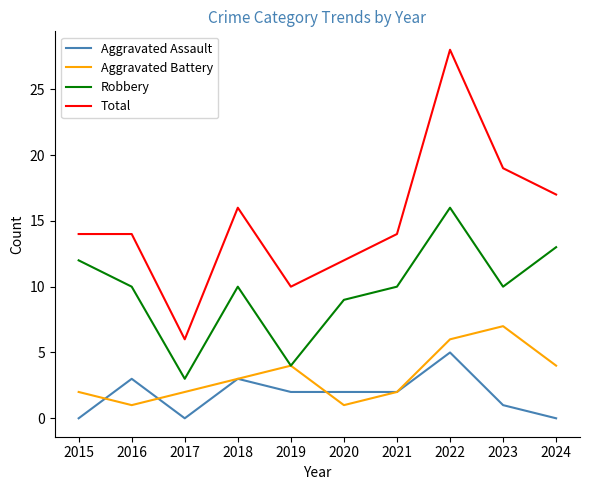

Rank the series at 2016 from lowest to highest value.

Aggravated Battery, Aggravated Assault, Robbery, Total